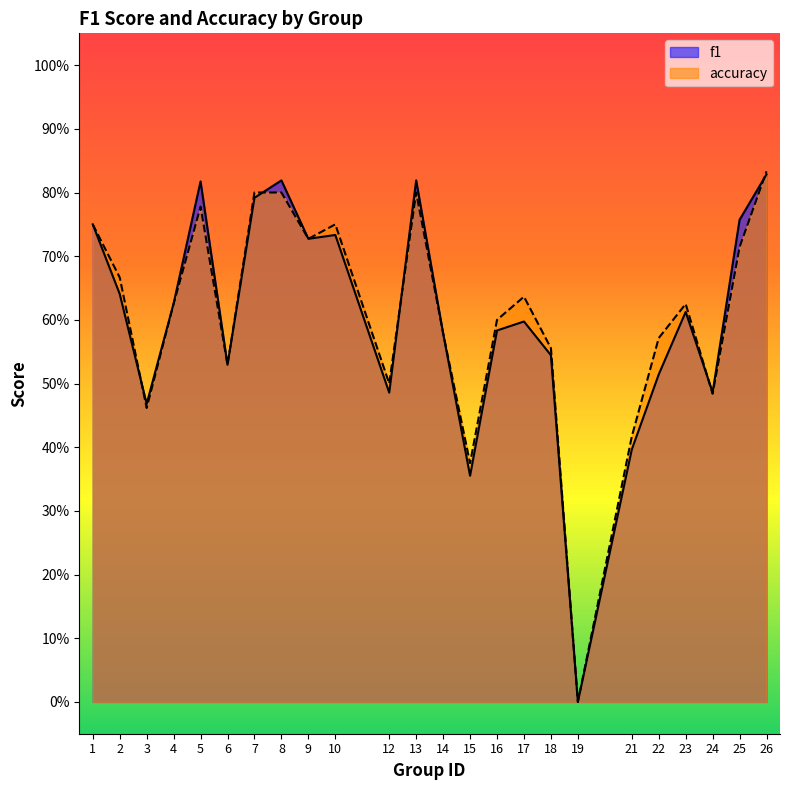

At how many categories does at least one series exceed 0?

23